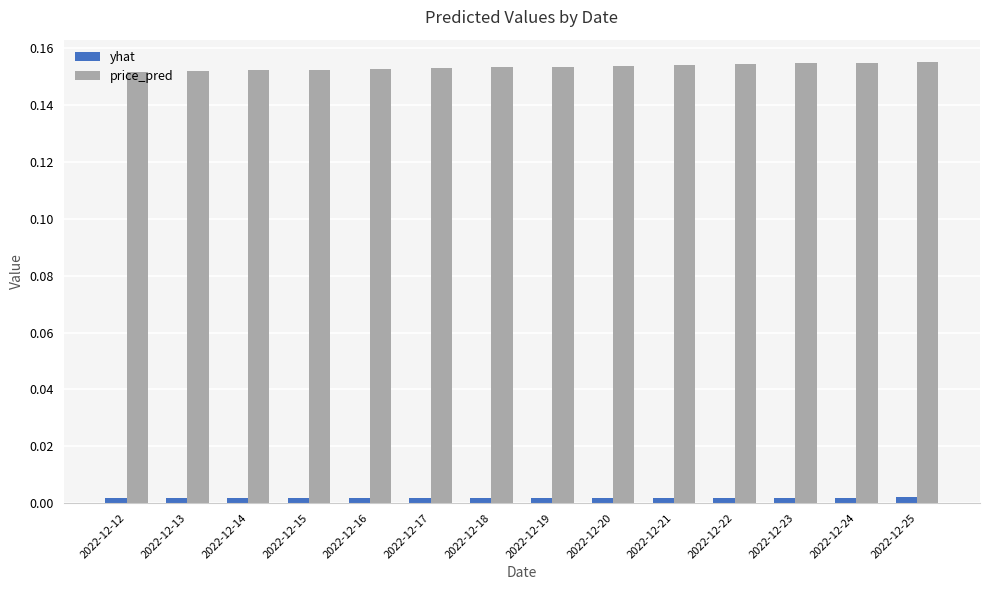

Does the chart contain stacked bars?

No